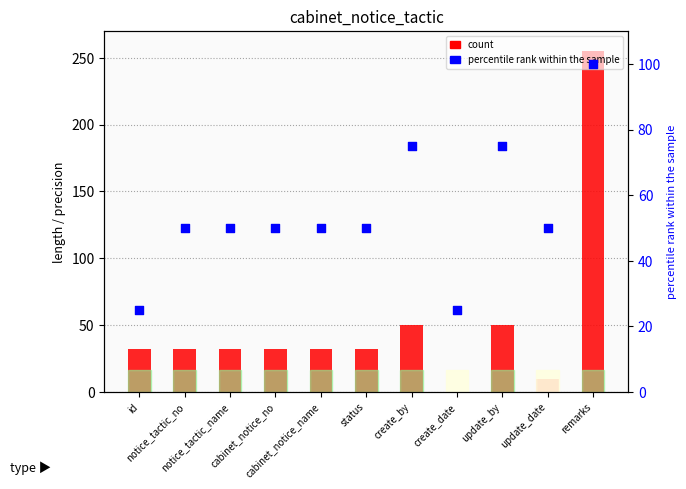

What is the total value across all series at notice_tactic_name?

82